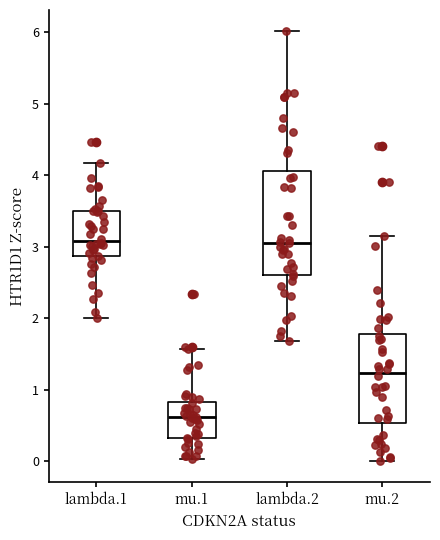

Where does the upper whisker of the box for lambda.2 end on the y-axis? The values are not printed on the chart, so give them approximately, as read against the axis.

6.0